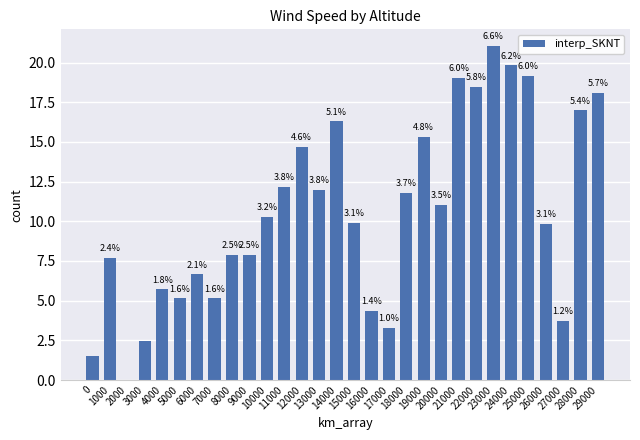

Does the chart contain stacked bars?

No